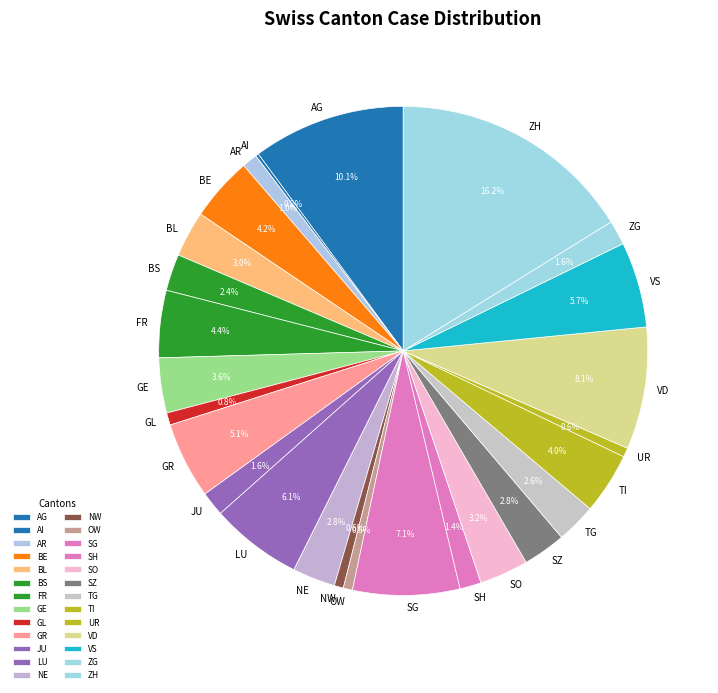

What percentage do ZH and TG together represent?

18.8%